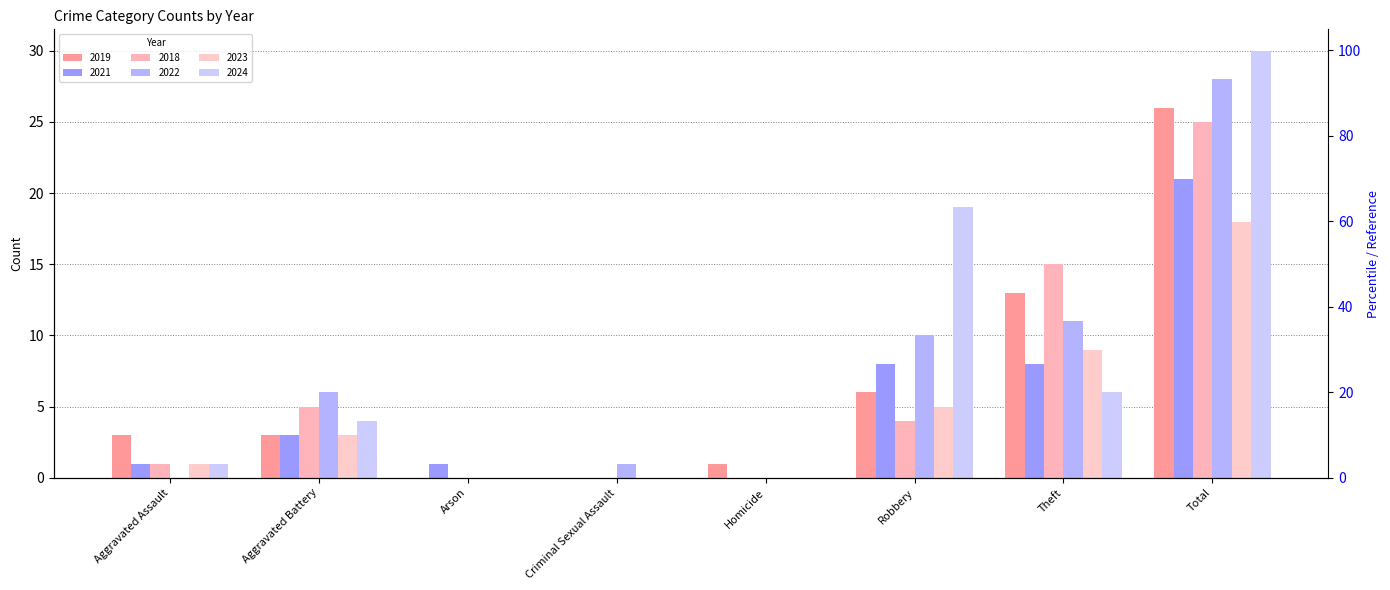

At which category is the sum across all series the highest?

Total